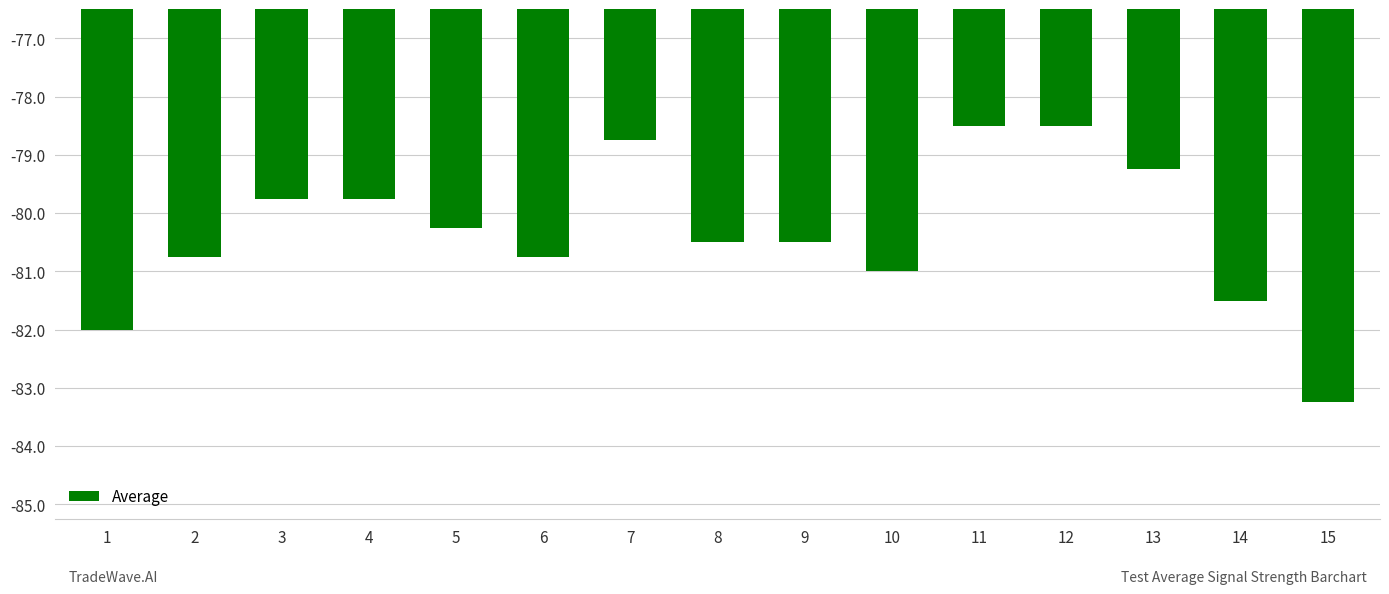

What is the value of the 13th bar from the left?

-79.2